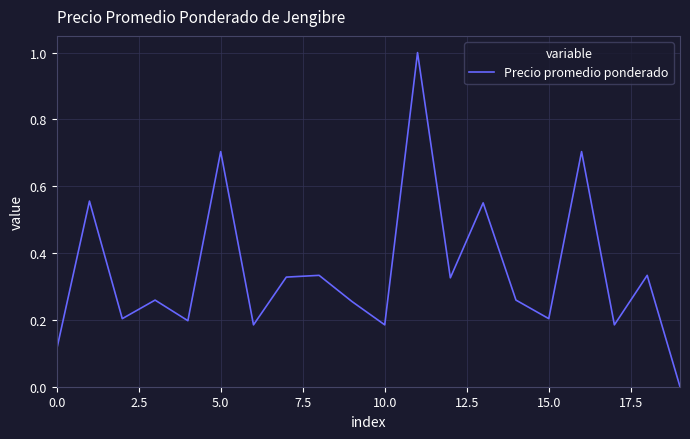

What is the maximum value shown in the chart?

1.0